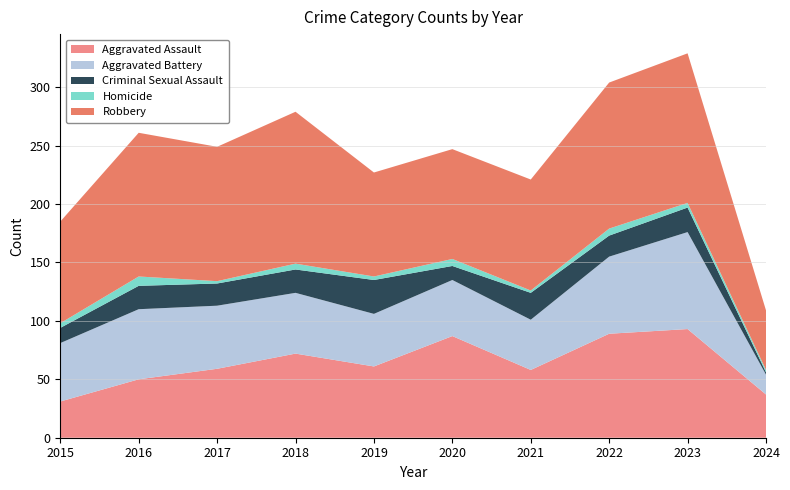

Reading left to right, list all the values displayed in this chart.

Aggravated Assault: 2015=31	2016=50	2017=59	2018=72	2019=61	2020=87	2021=58	2022=89	2023=93	2024=37
Aggravated Battery: 2015=50	2016=60	2017=54	2018=52	2019=45	2020=48	2021=43	2022=66	2023=83	2024=17
Criminal Sexual Assault: 2015=13	2016=20	2017=19	2018=20	2019=29	2020=12	2021=23	2022=18	2023=21	2024=2
Homicide: 2015=4	2016=8	2017=2	2018=5	2019=3	2020=6	2021=2	2022=6	2023=4	2024=2
Robbery: 2015=87	2016=123	2017=115	2018=130	2019=89	2020=94	2021=95	2022=125	2023=128	2024=51